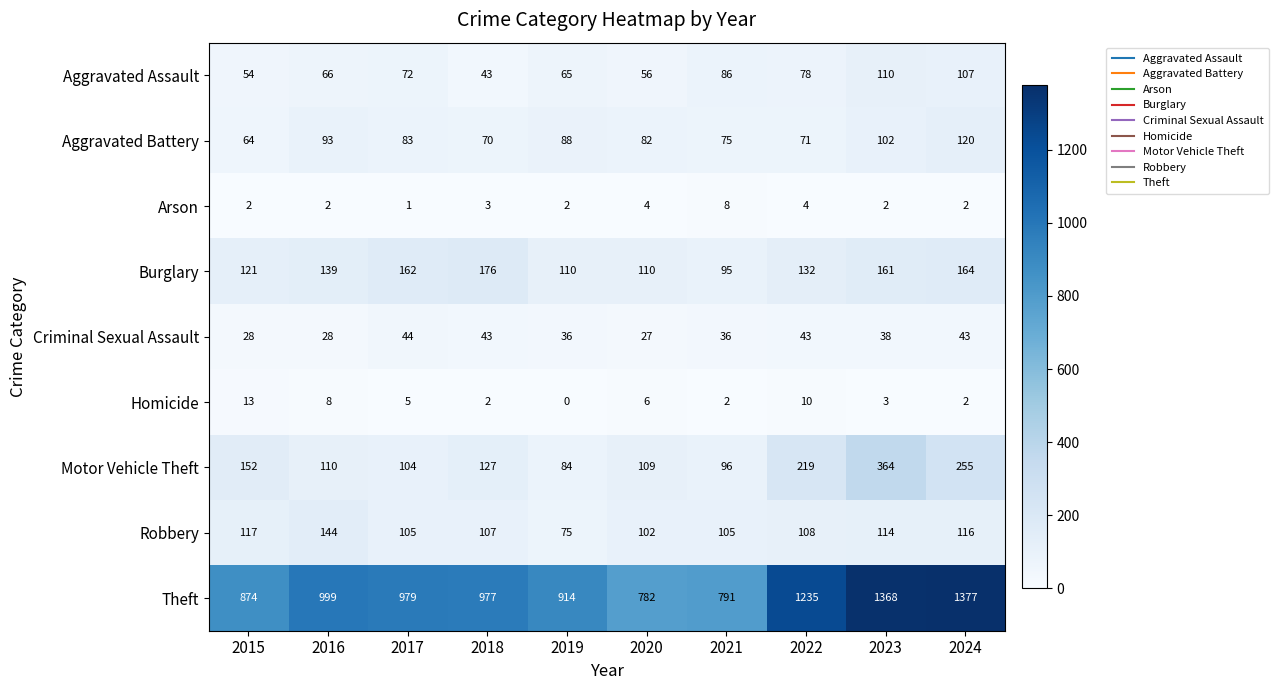

What is the difference between the highest and lowest values at 2021?

789